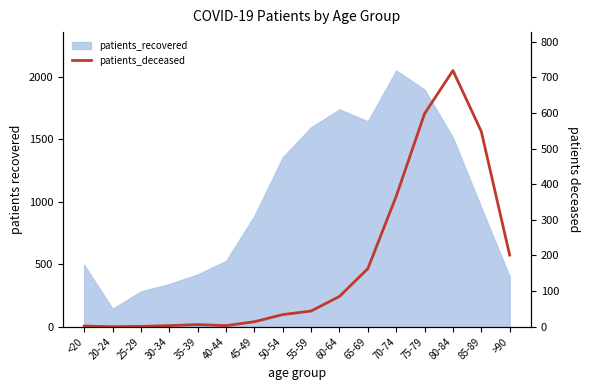

How many data points does each series have?

16